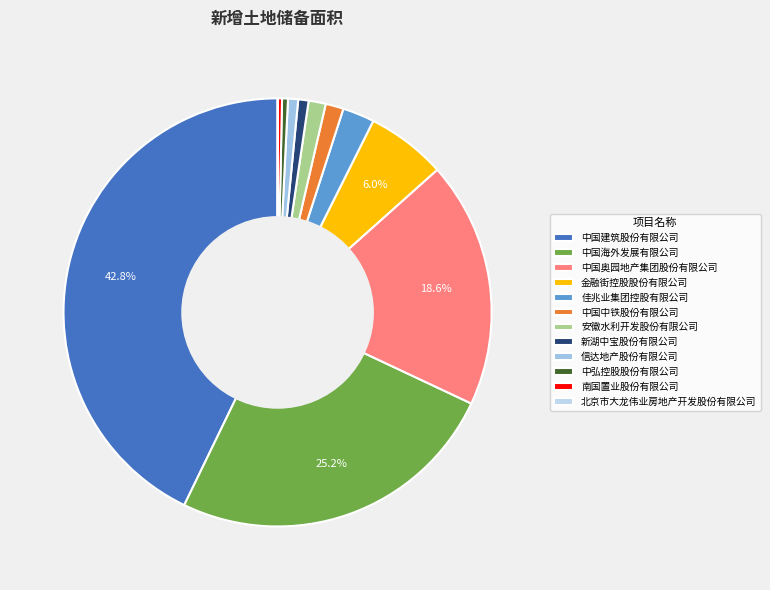

What is the total percentage of 中国中铁股份有限公司 and 中弘控股股份有限公司?

1.8%